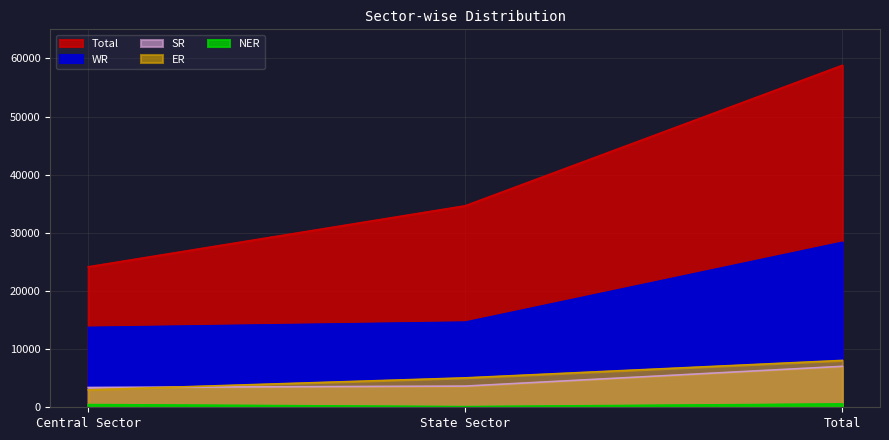

Where does the NER series first go above 463?

Total